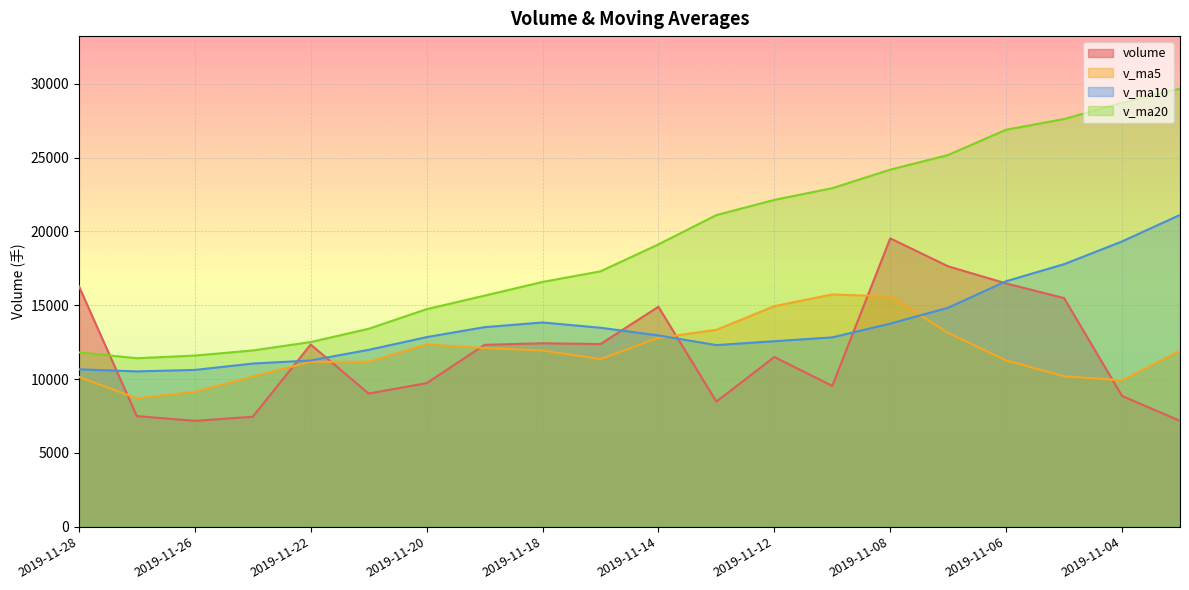

At which category does v_ma10 reach its first local valley?

2019-11-27